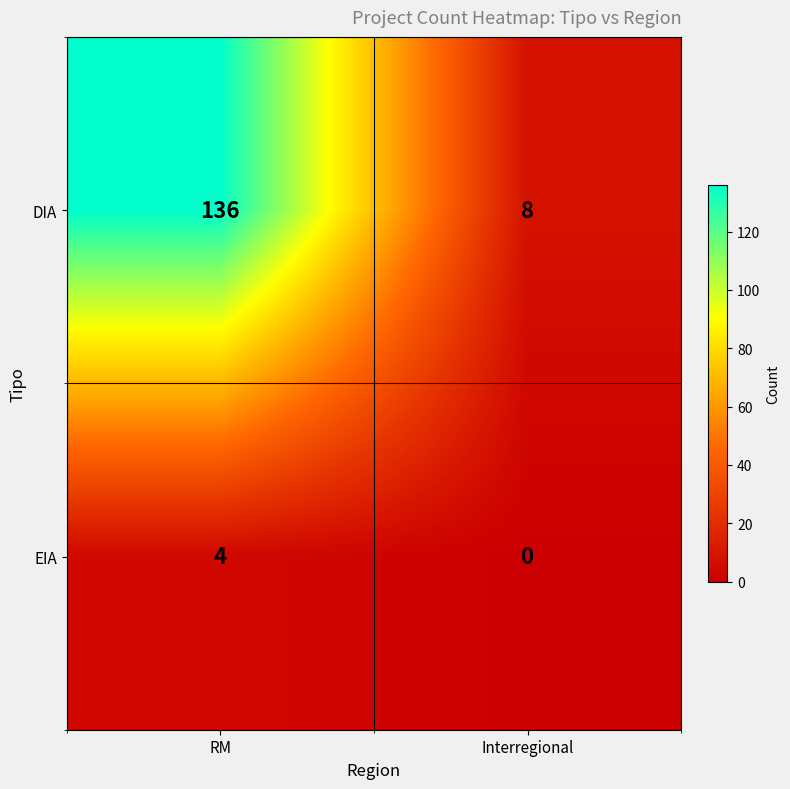

Reading left to right, transcribe all the data shown in this chart.

DIA: RM=136	Interregional=8
EIA: RM=4	Interregional=0